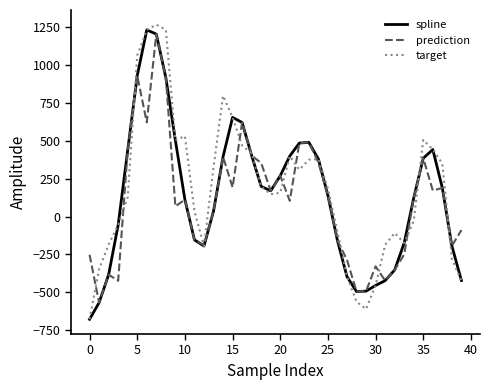

What is the smallest value displayed?

-677.5